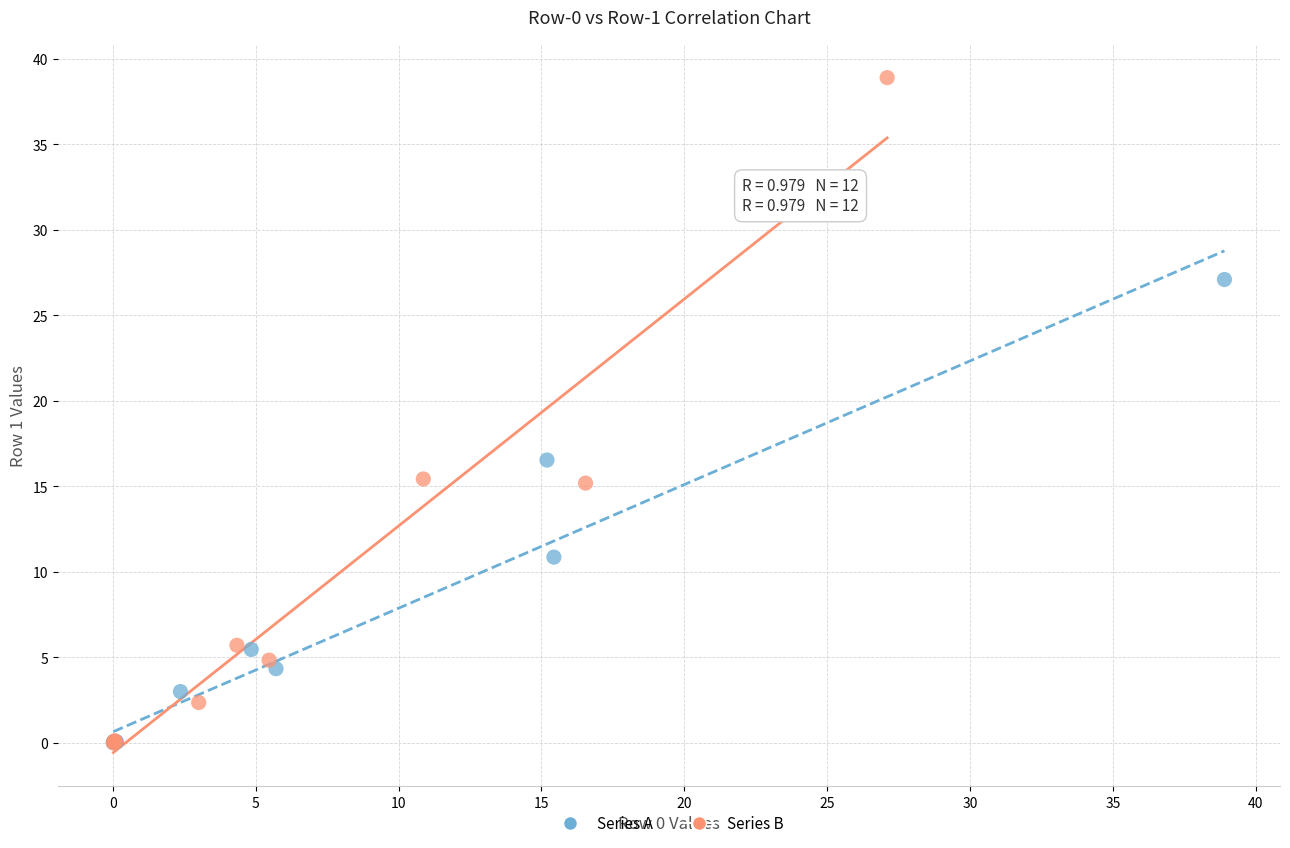

Which series contains the highest Y value?

Series B